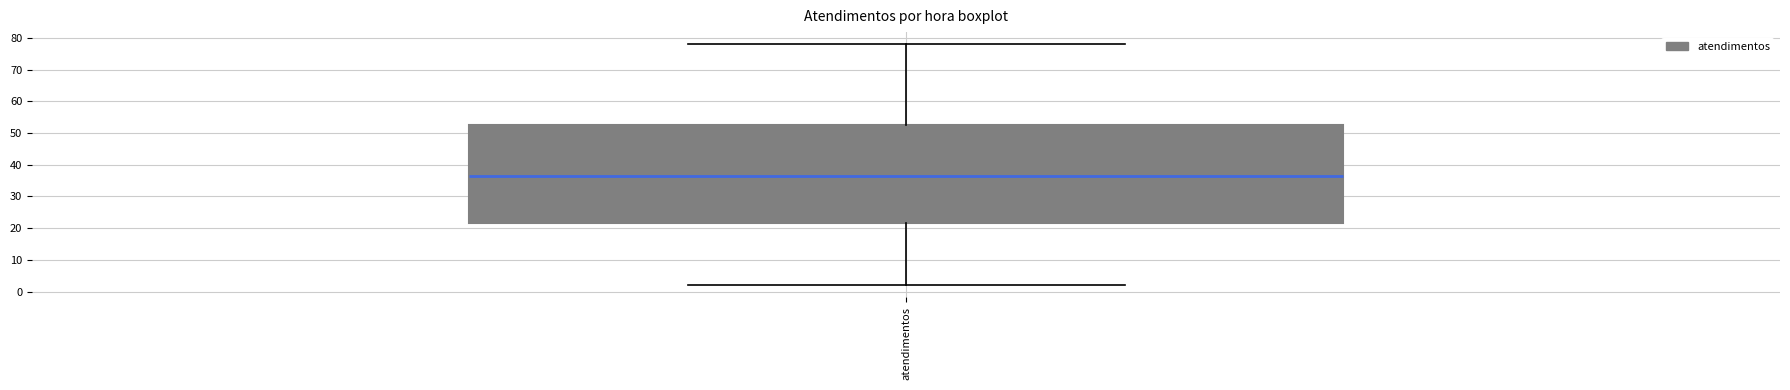

Read this box plot against the y-axis: the position of the median line, the range covered by the box, and the ends of both whiskers. The values are not printed on the chart, so give them approximately, as read against the axis.

median 37, box 22 to 53, whiskers 2 to 78